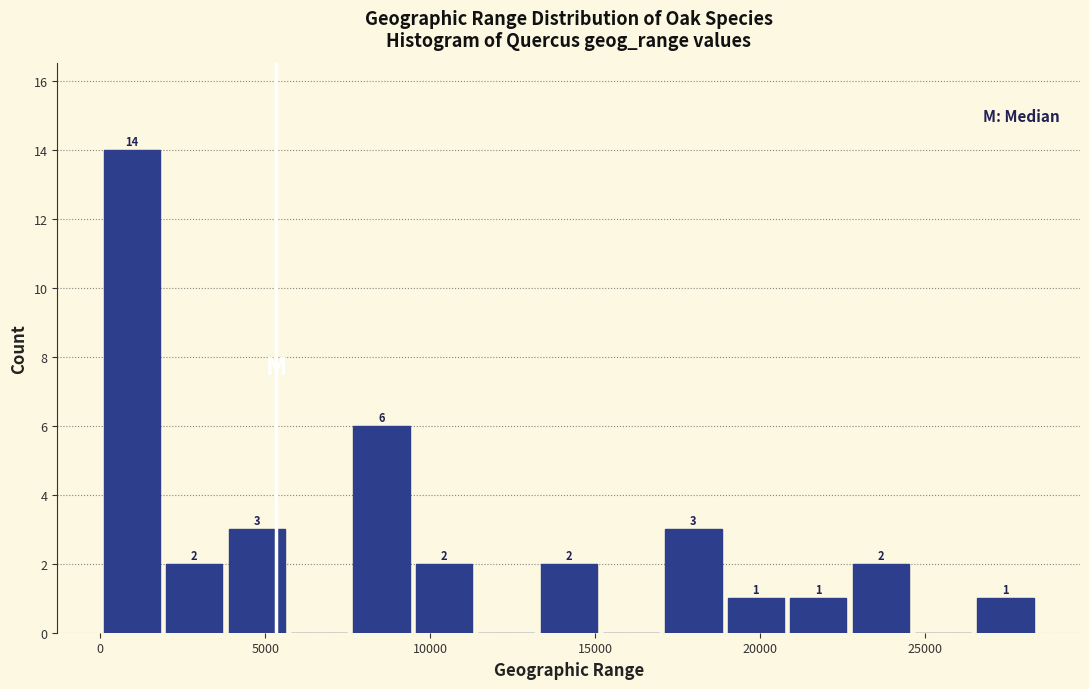

Read against the x-axis, roughly where is the centre of the tallest bar?

1000